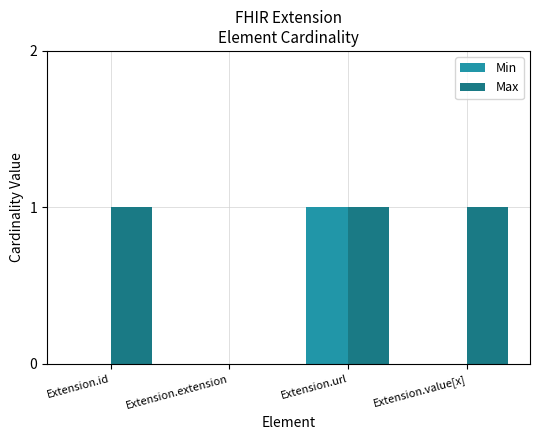

The value of Min at Extension.value[x] is 0. True or false?

True